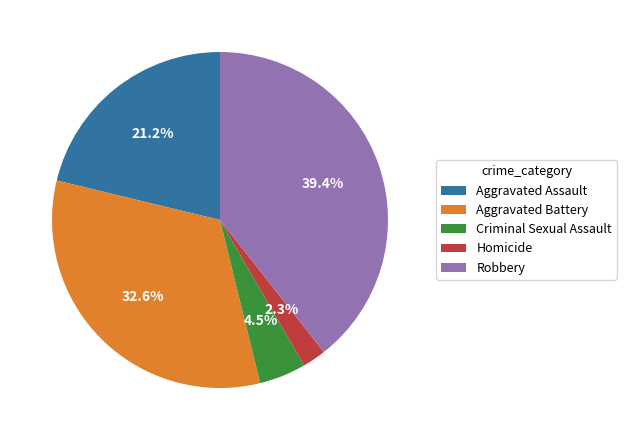

Does Robbery account for over 50% of the chart?

No